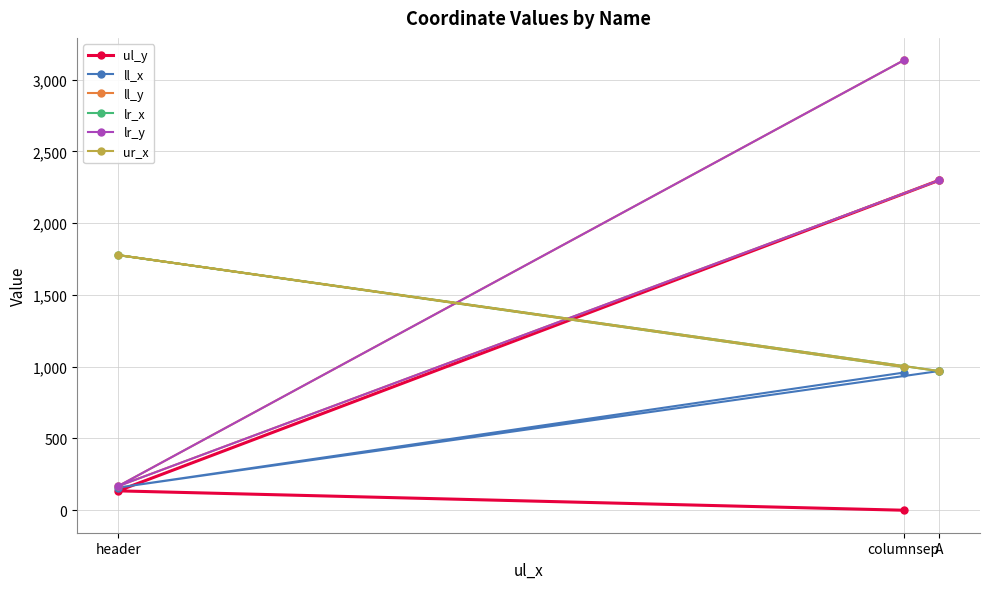

What is the maximum value for ll_y?

3135